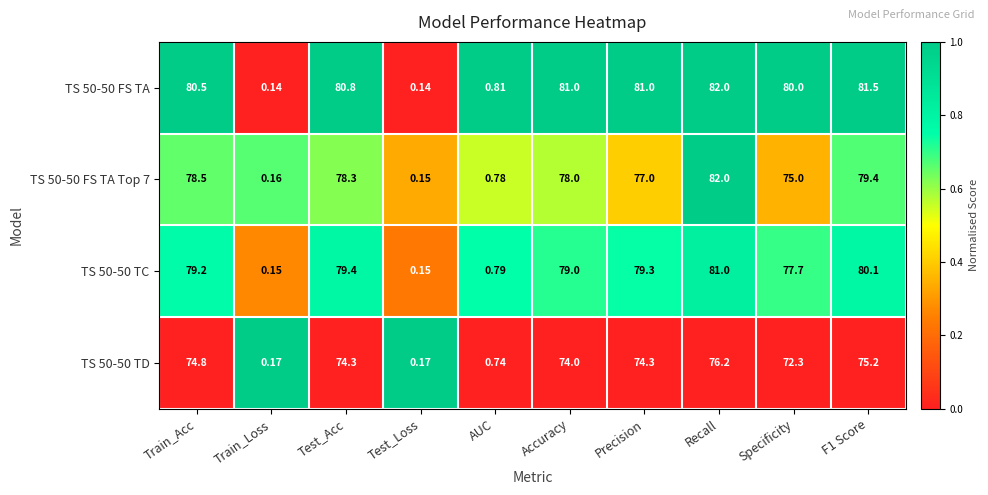

At which category does the chart reach its peak across all series?

Recall